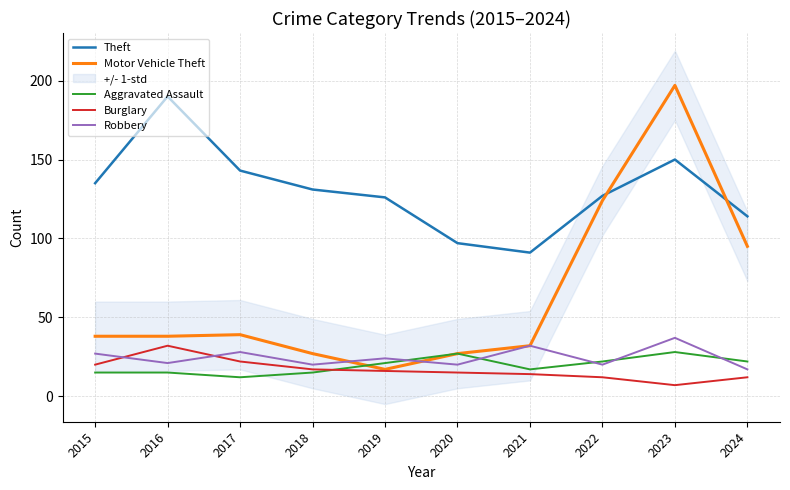

Where do Aggravated Assault and Burglary first cross each other?

2018 and 2019